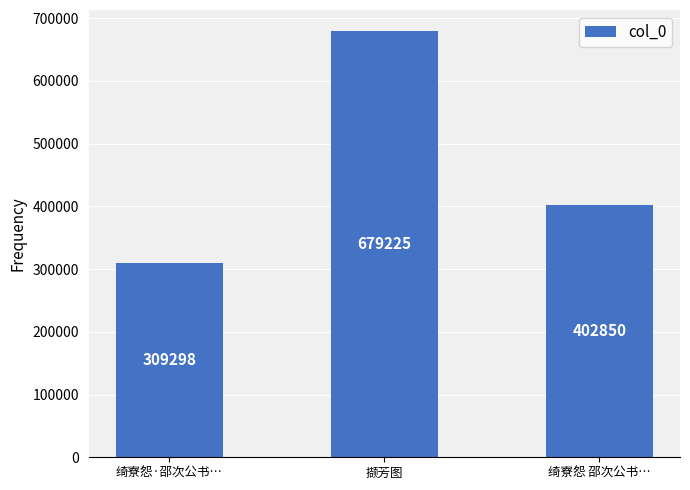

What is the value of the 3rd bar from the left?

402850